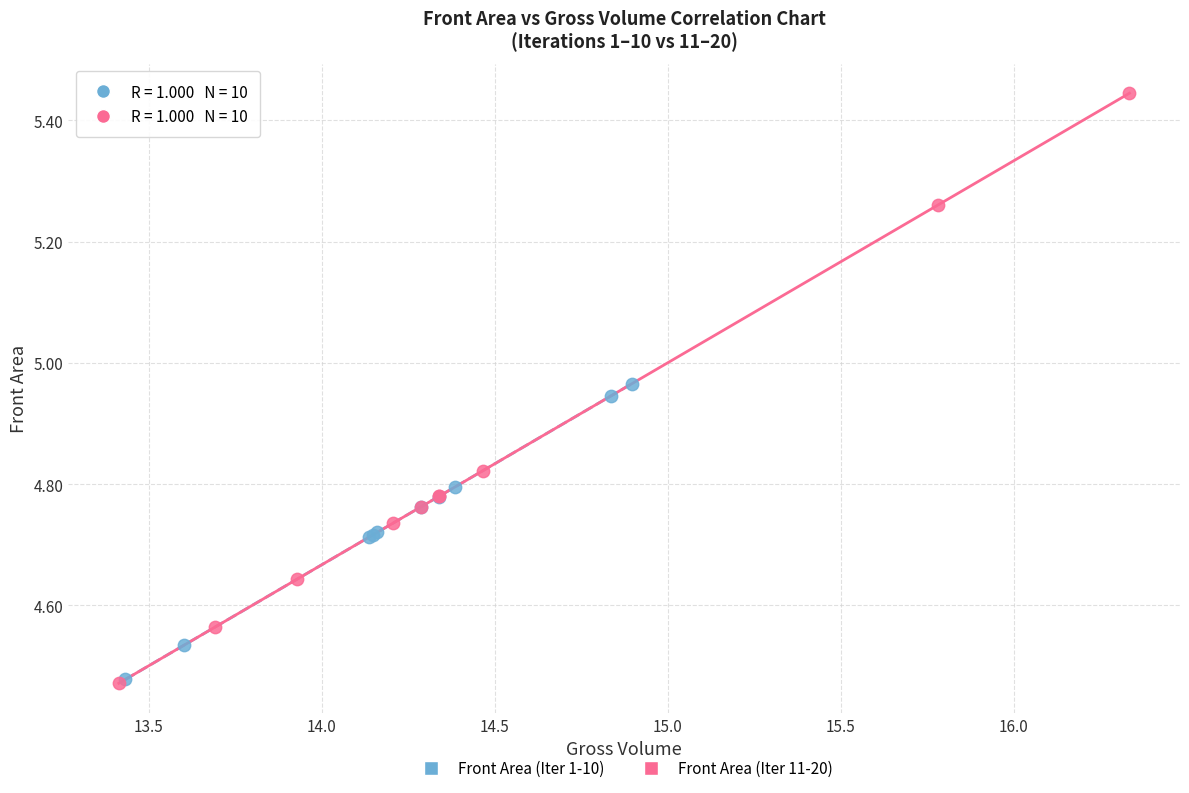

Which series reaches the maximum Y coordinate?

Front Area (Iter 11-20)